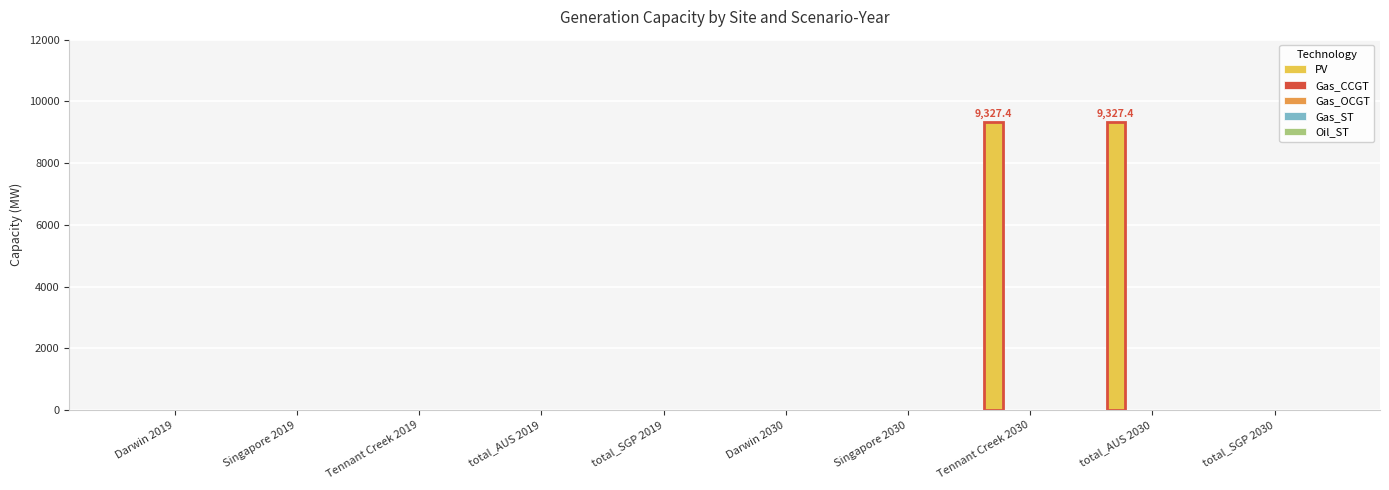

What is the maximum value shown in the chart?

9327.4